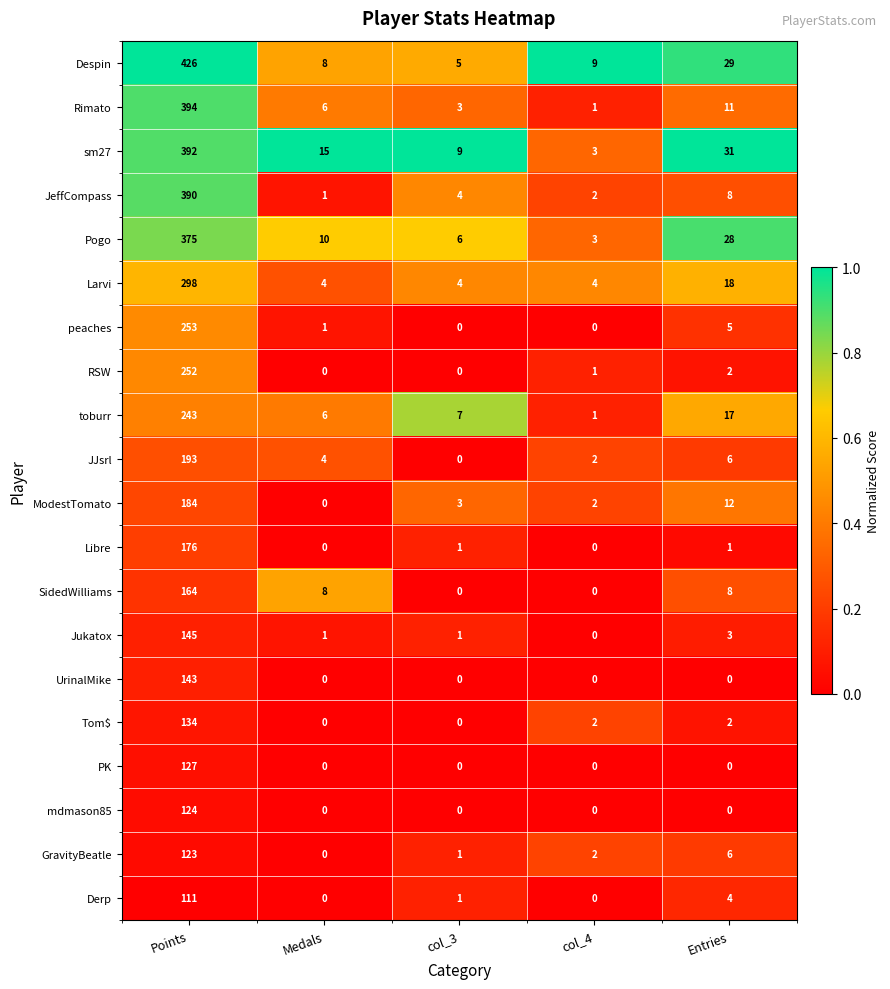

What is the greatest value displayed?

426